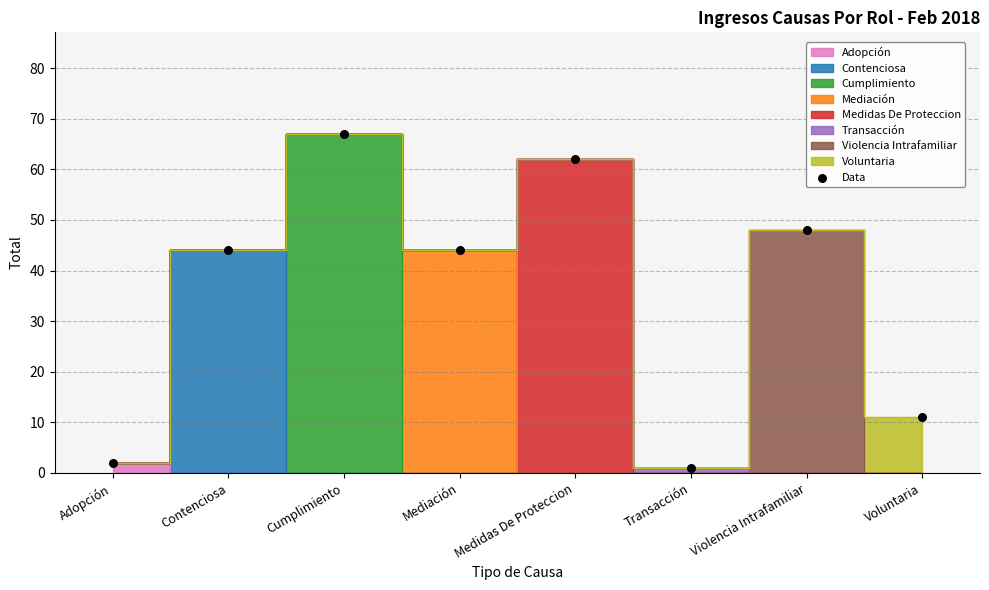

What is the range of Y values (max minus min)?

66